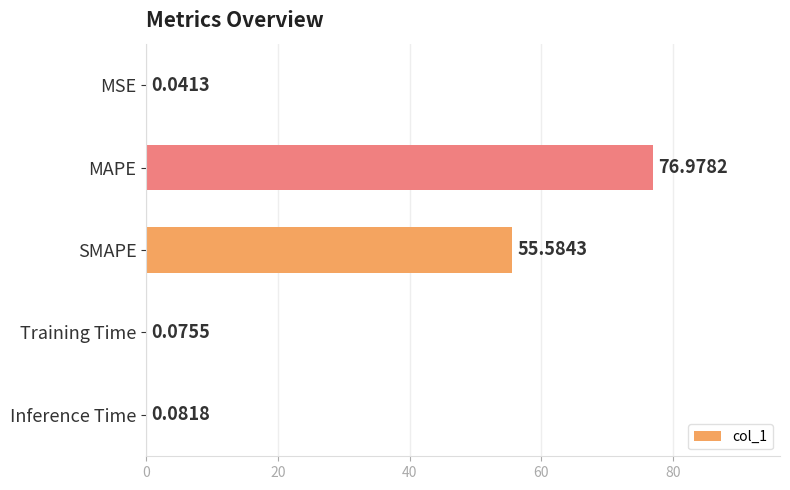

Between SMAPE and Inference Time, which is larger?

SMAPE